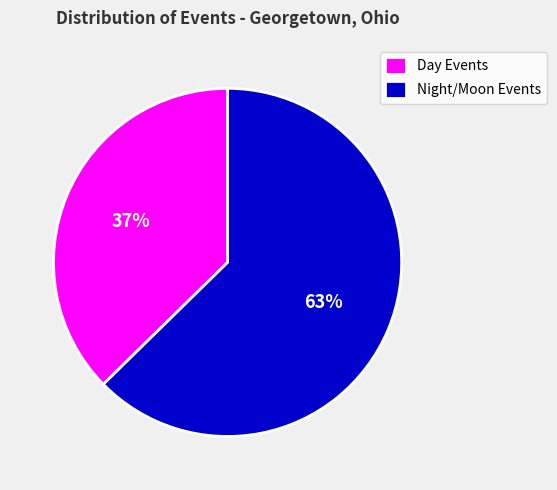

Count the number of slices in the pie.

2